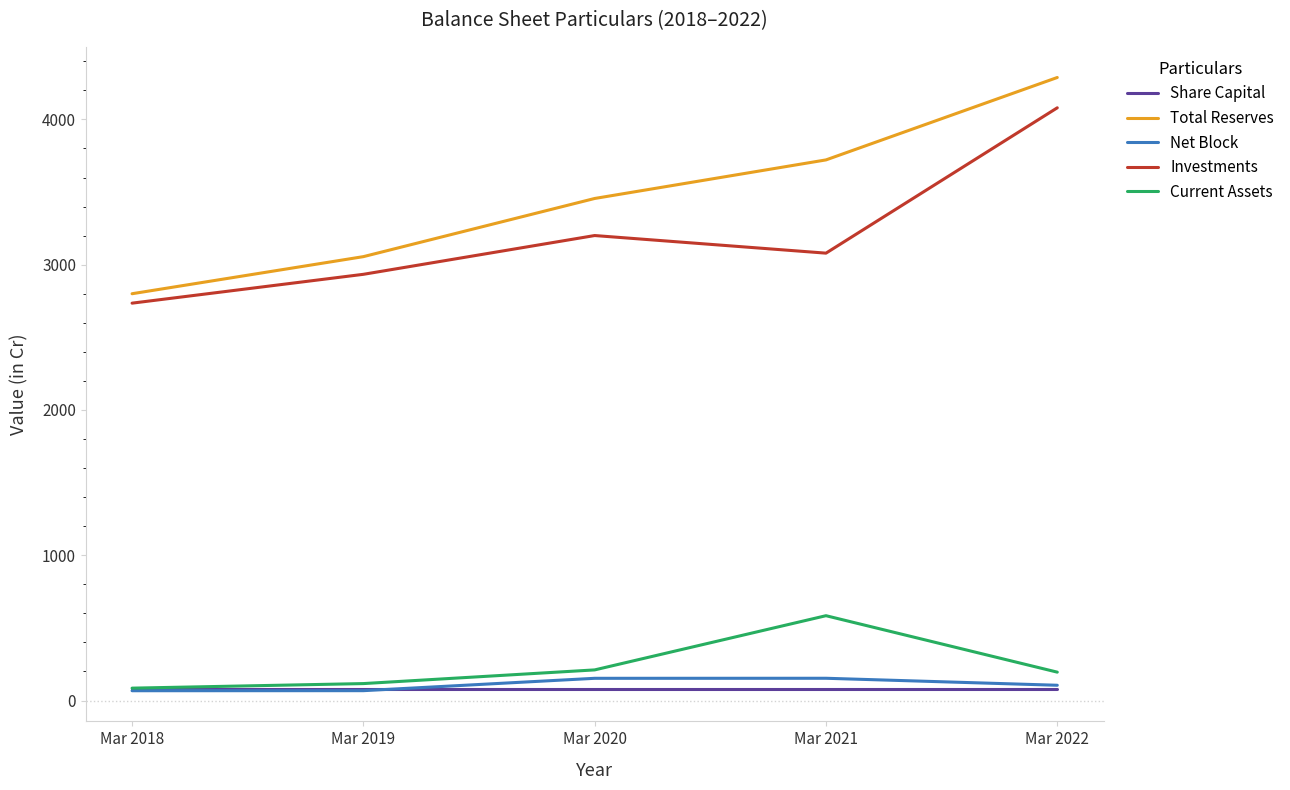

Which category has the highest value across all series?

Mar 2022